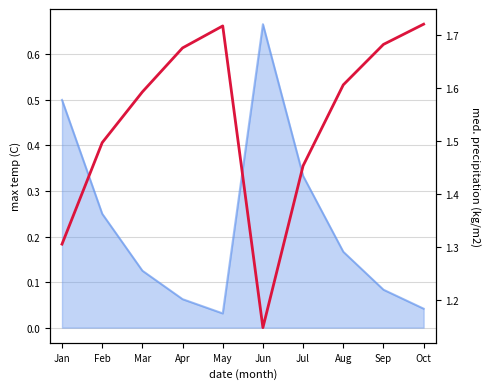

What is the difference between the second highest and second lowest values?

0.4